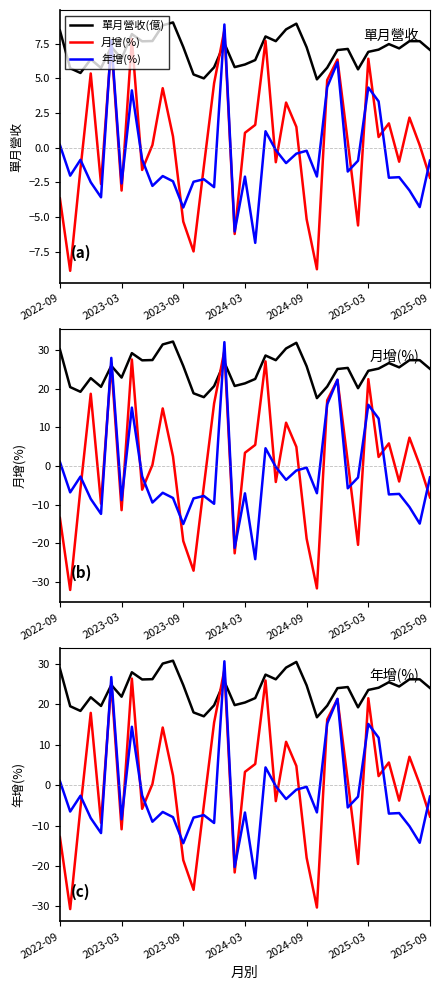

True or false: 單月營收(億) and 年增(%) intersect in this chart.

True